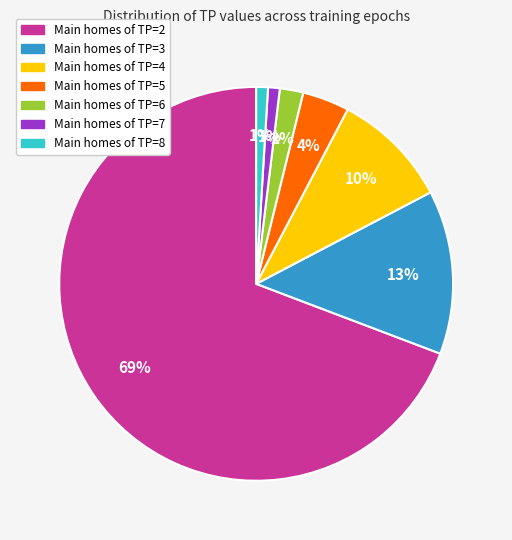

To the nearest percent, what is the average slice percentage?

14%